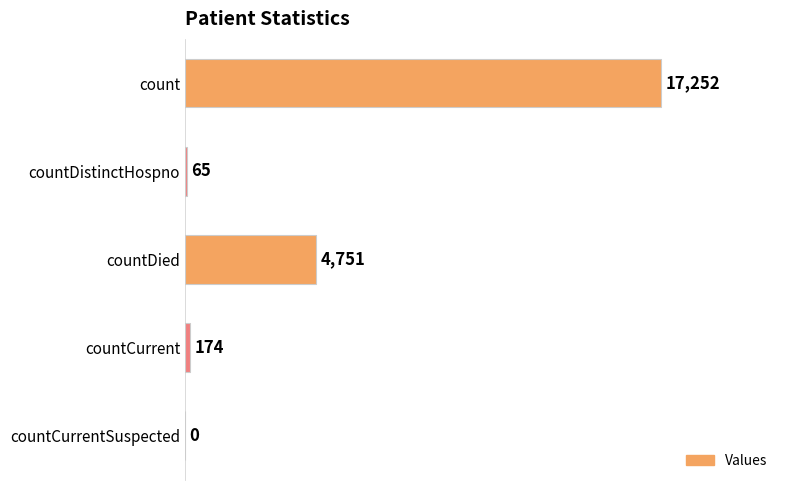

Is it true that the value at count is 17252?

True